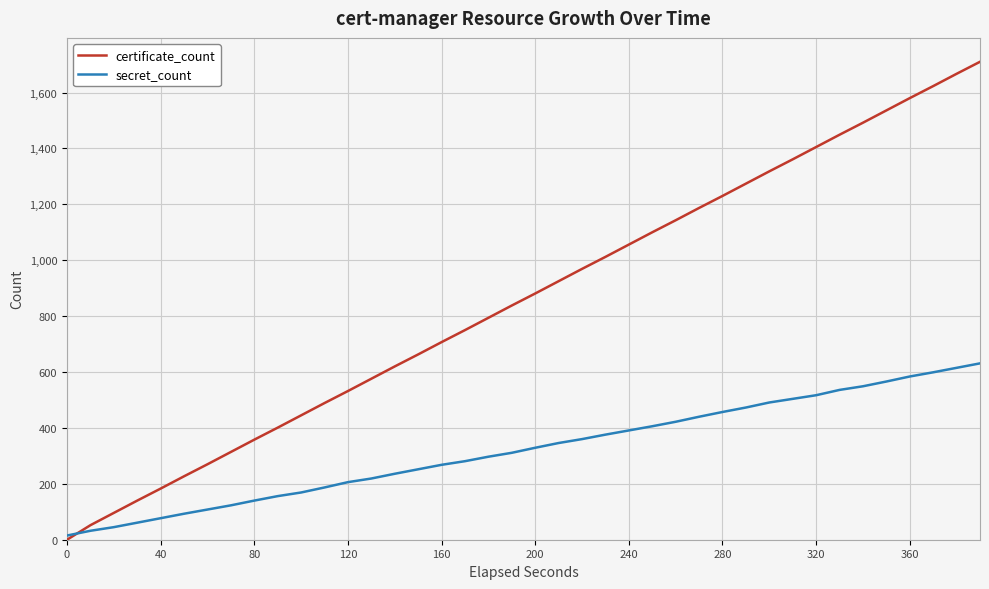

Which series has the largest total across all categories?

certificate_count